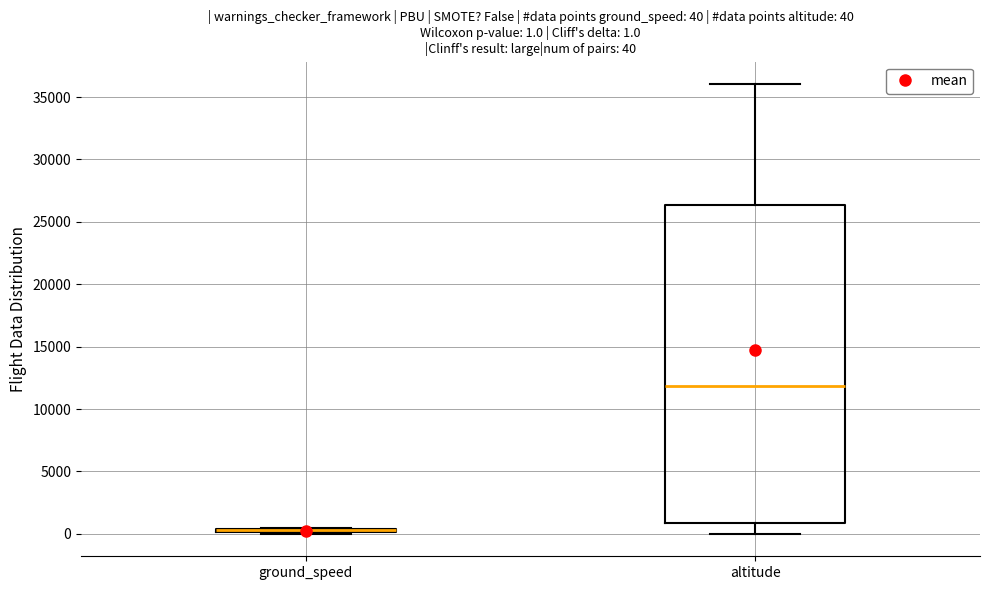

Which box is the tallest, from its lower edge to its upper edge?

altitude